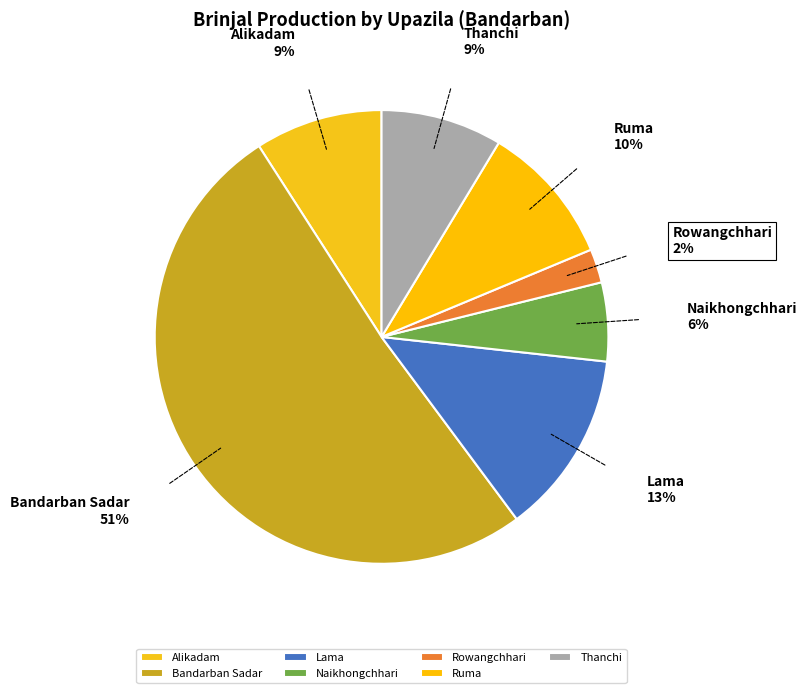

Do Naikhongchhari and Lama together represent more than half of the pie?

No